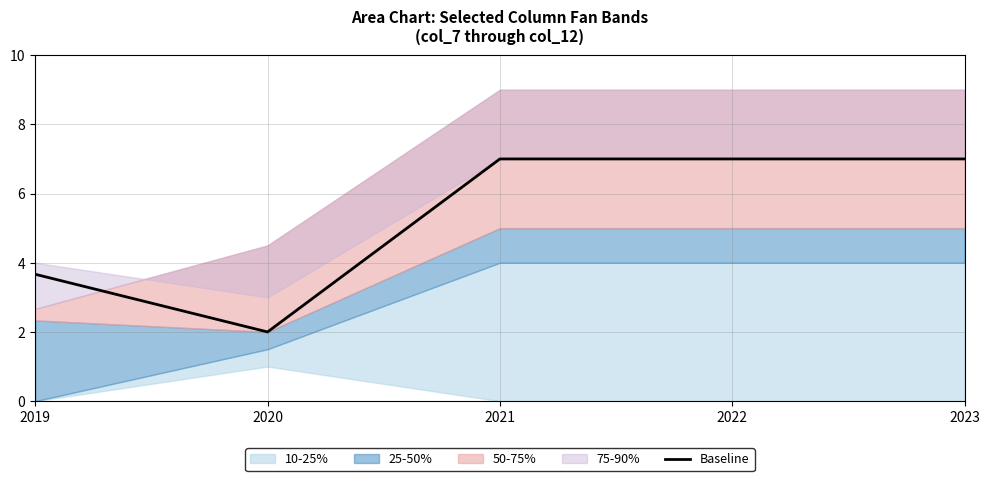

What is the difference between the values at 2019 and 2023?

3.3